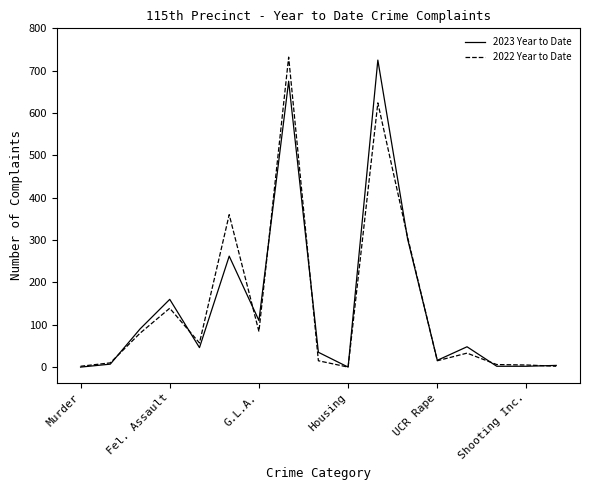

How many categories are shown in the chart?

17